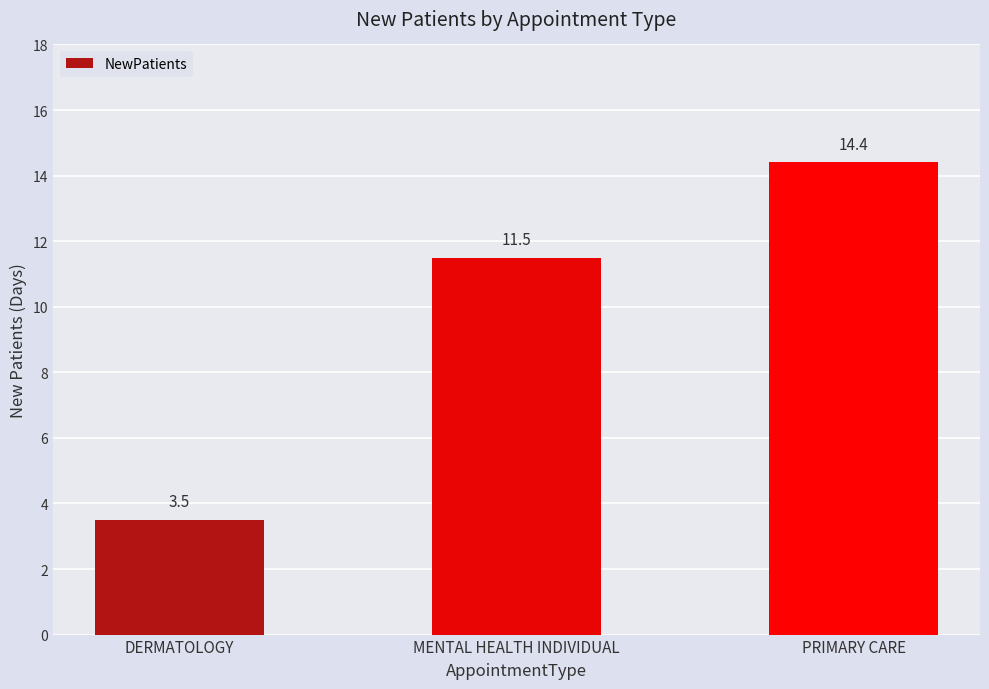

Is it true that the value at MENTAL HEALTH INDIVIDUAL is 11.5?

True